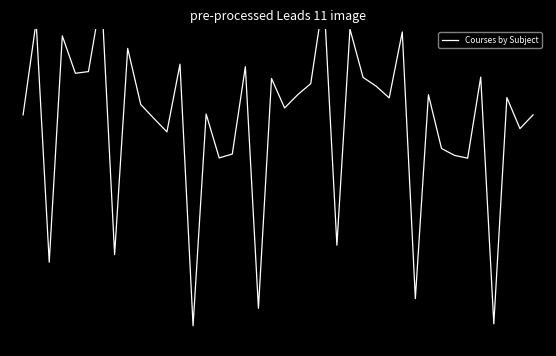

What is the value of the 30th point from the left?

1.2